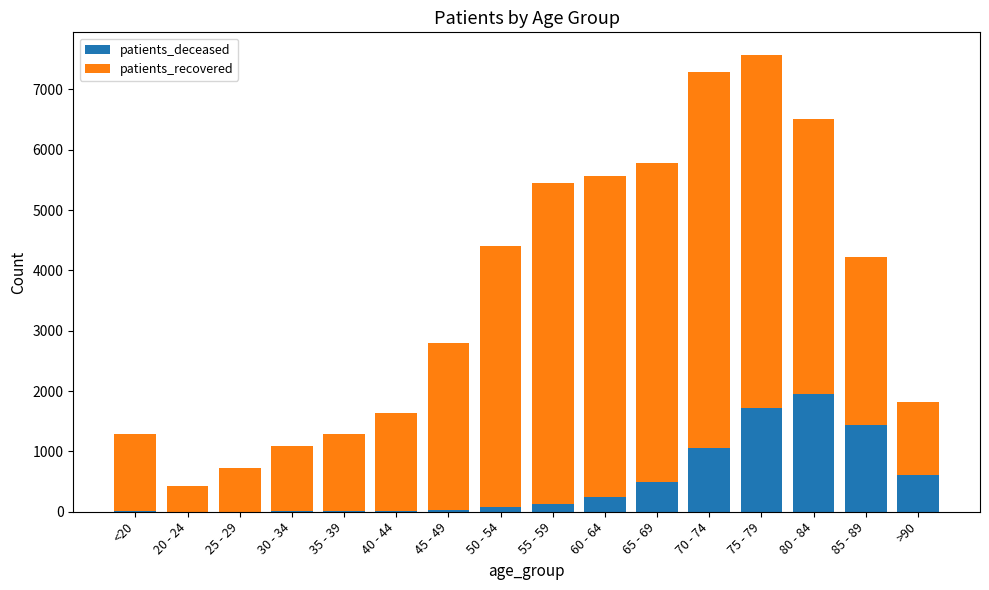

At which label does patients_deceased reach its peak?

80 - 84